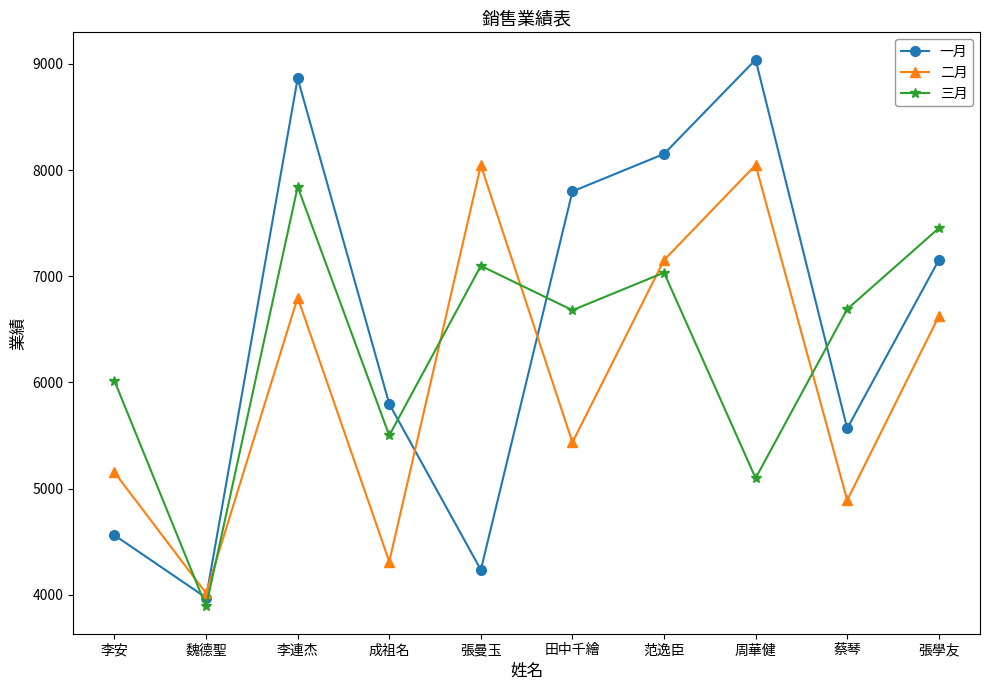

Which label corresponds to the largest value in the chart?

周華健